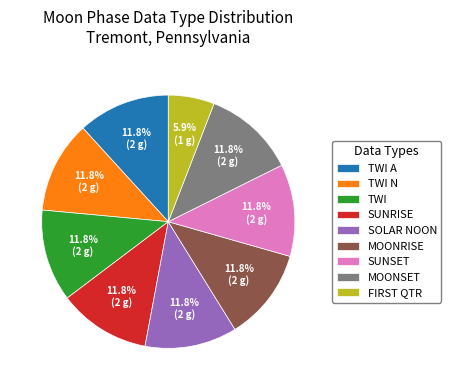

Combined, what portion of the pie is MOONSET and SOLAR NOON?

23.5%